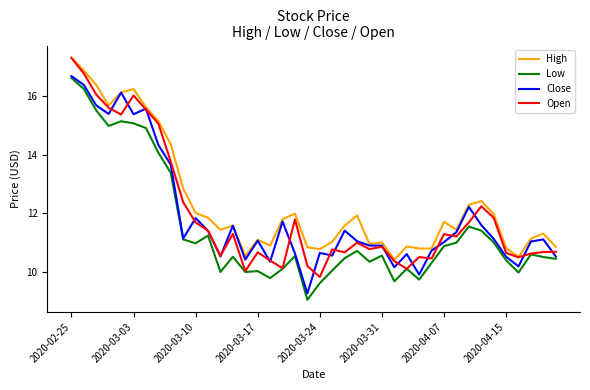

What is the average value of the Open series?

12.0